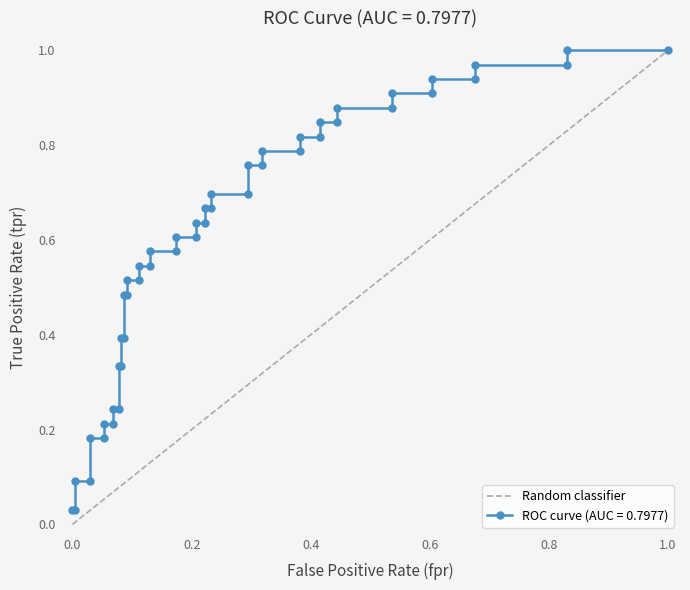

How many data points are less than 1?

1